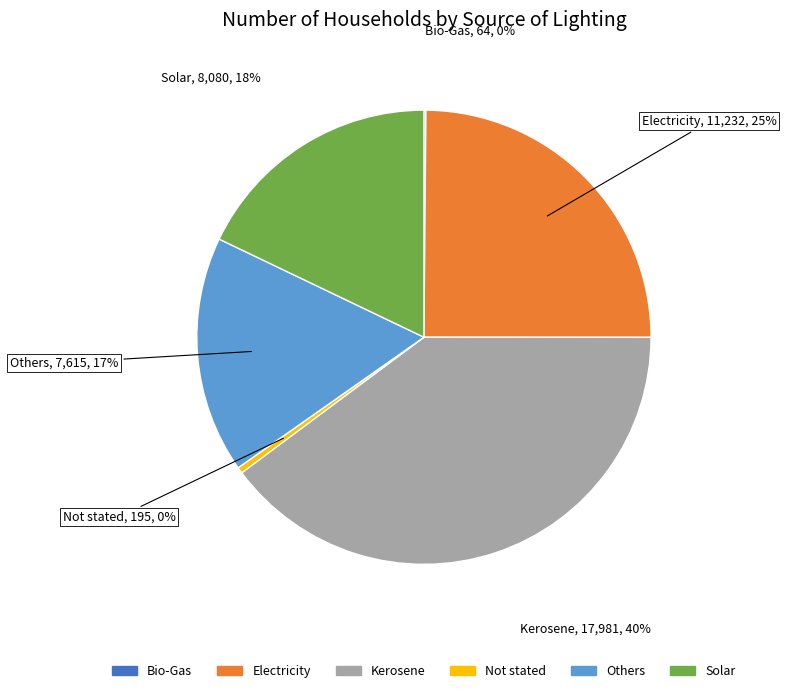

What is the largest slice in the pie chart?

Kerosene